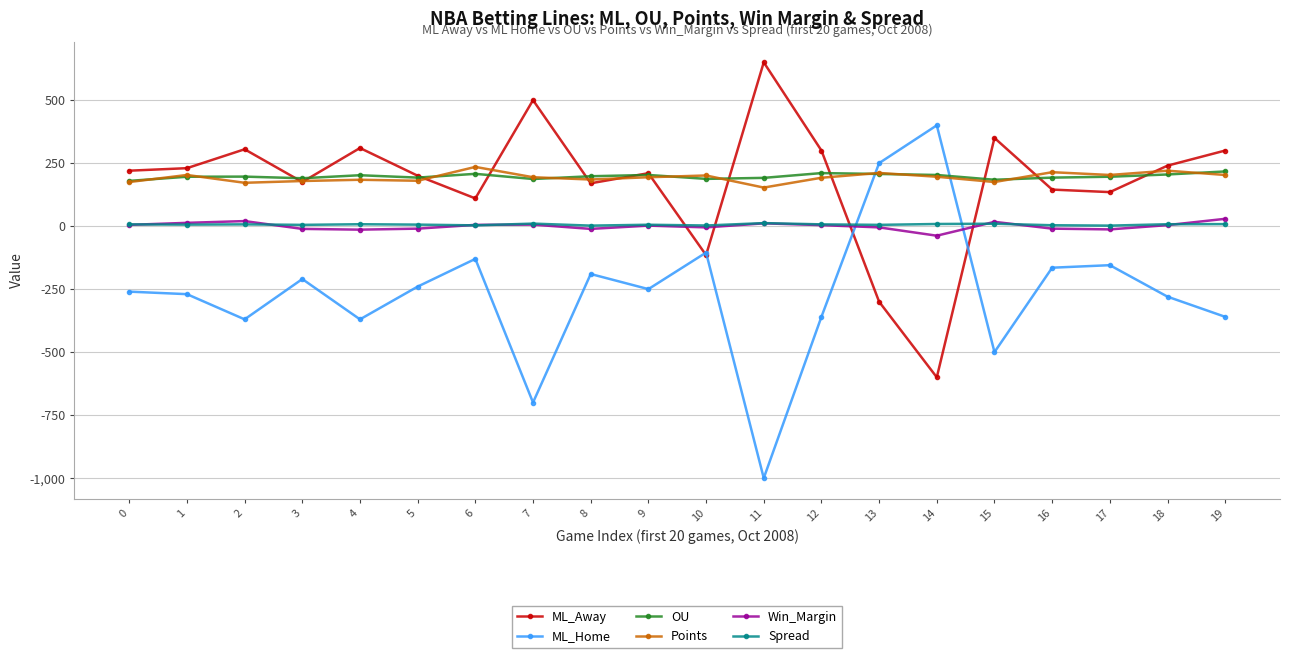

True or false: Win_Margin and ML_Home intersect in this chart.

True